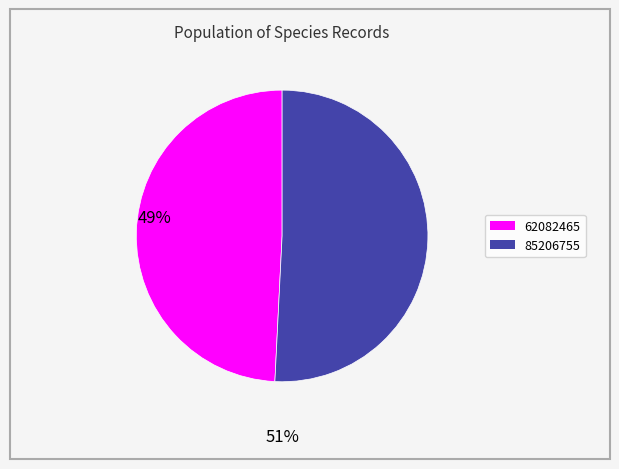

How many slices are in this pie chart?

2